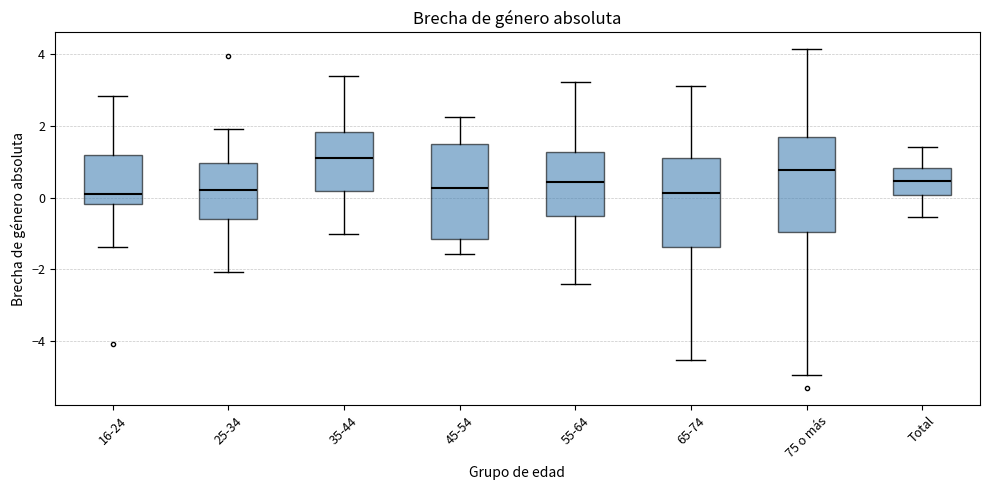

Reading left to right, transcribe this box plot: for each box, give where its median line is, the range the box spans, and where its two whiskers end, as read against the y-axis. The values are not printed on the chart, so give them approximately, as read against the axis.

16-24: median 0.2, box -0.2 to 1.2, whiskers -1.4 to 2.8
25-34: median 0.2, box -0.6 to 1.0, whiskers -2.0 to 2.0
35-44: median 1.2, box 0.2 to 1.8, whiskers -1.0 to 3.4
45-54: median 0.2, box -1.2 to 1.6, whiskers -1.6 to 2.2
55-64: median 0.4, box -0.6 to 1.2, whiskers -2.4 to 3.2
65-74: median 0.2, box -1.4 to 1.2, whiskers -4.6 to 3.0
75 o más: median 0.8, box -1.0 to 1.6, whiskers -5.0 to 4.2
Total: median 0.4, box 0.0 to 0.8, whiskers -0.6 to 1.4